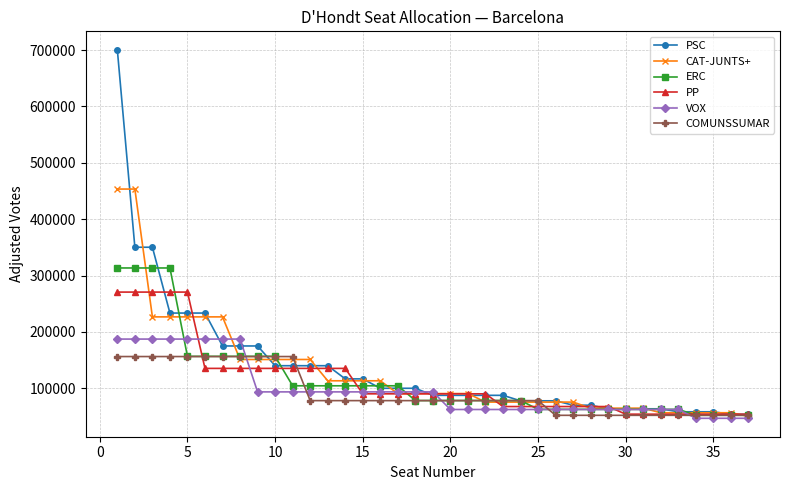

Which series has the widest spread of values?

PSC